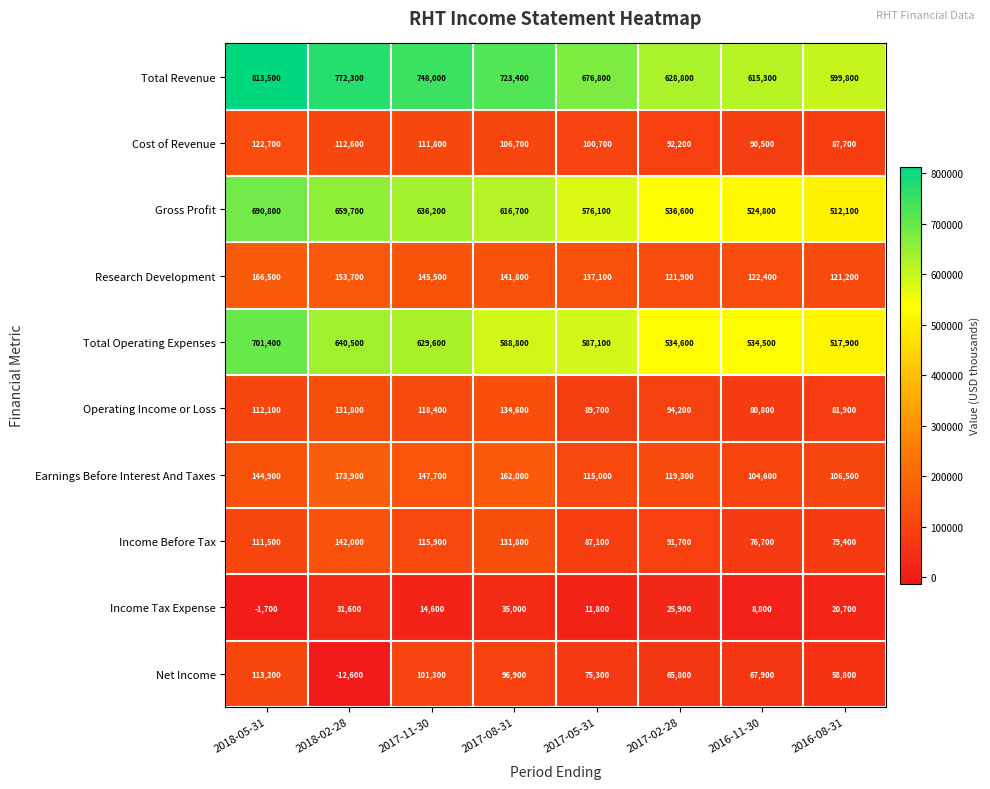

What is the difference between the second highest and second lowest values in the Operating Income or Loss series?

49900